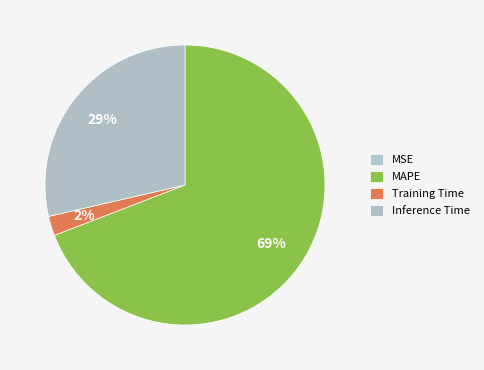

What portion of the pie excludes Inference Time?

71.4%